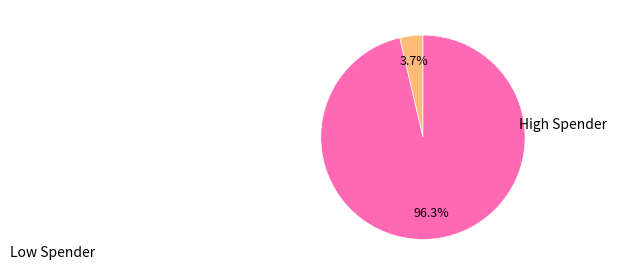

Does any single category account for the majority?

Yes